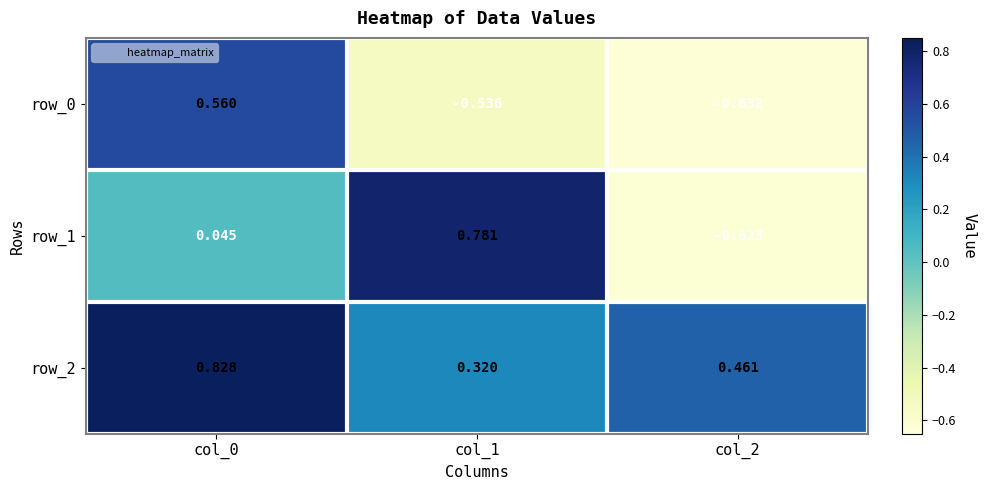

Is the value of row_1 at col_2 greater than the value of row_2 at col_2?

No